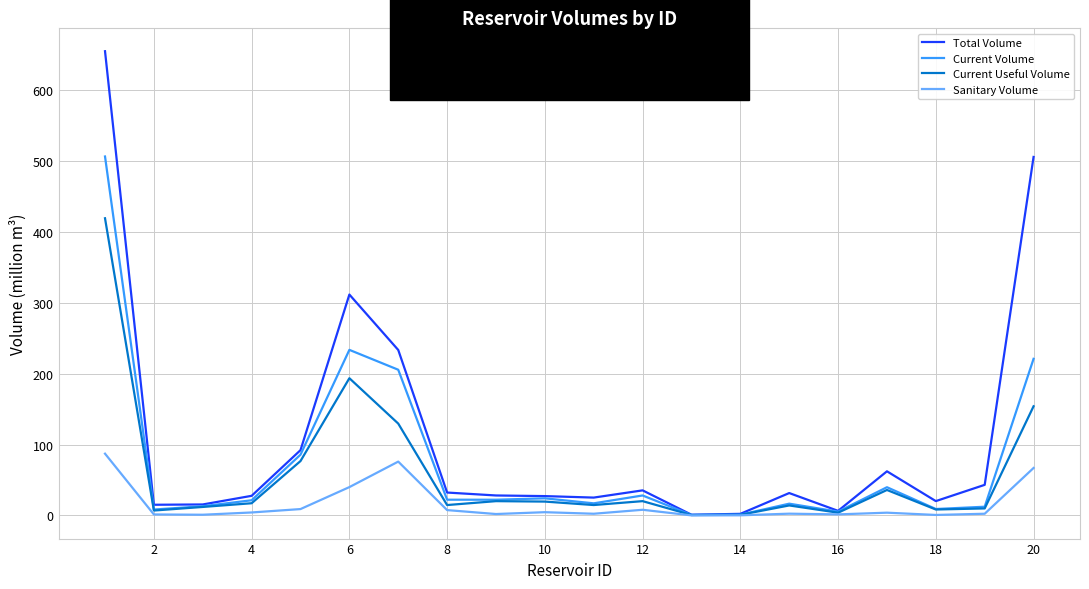

List the series in order of their peak value, lowest first.

Sanitary Volume, Current Useful Volume, Current Volume, Total Volume